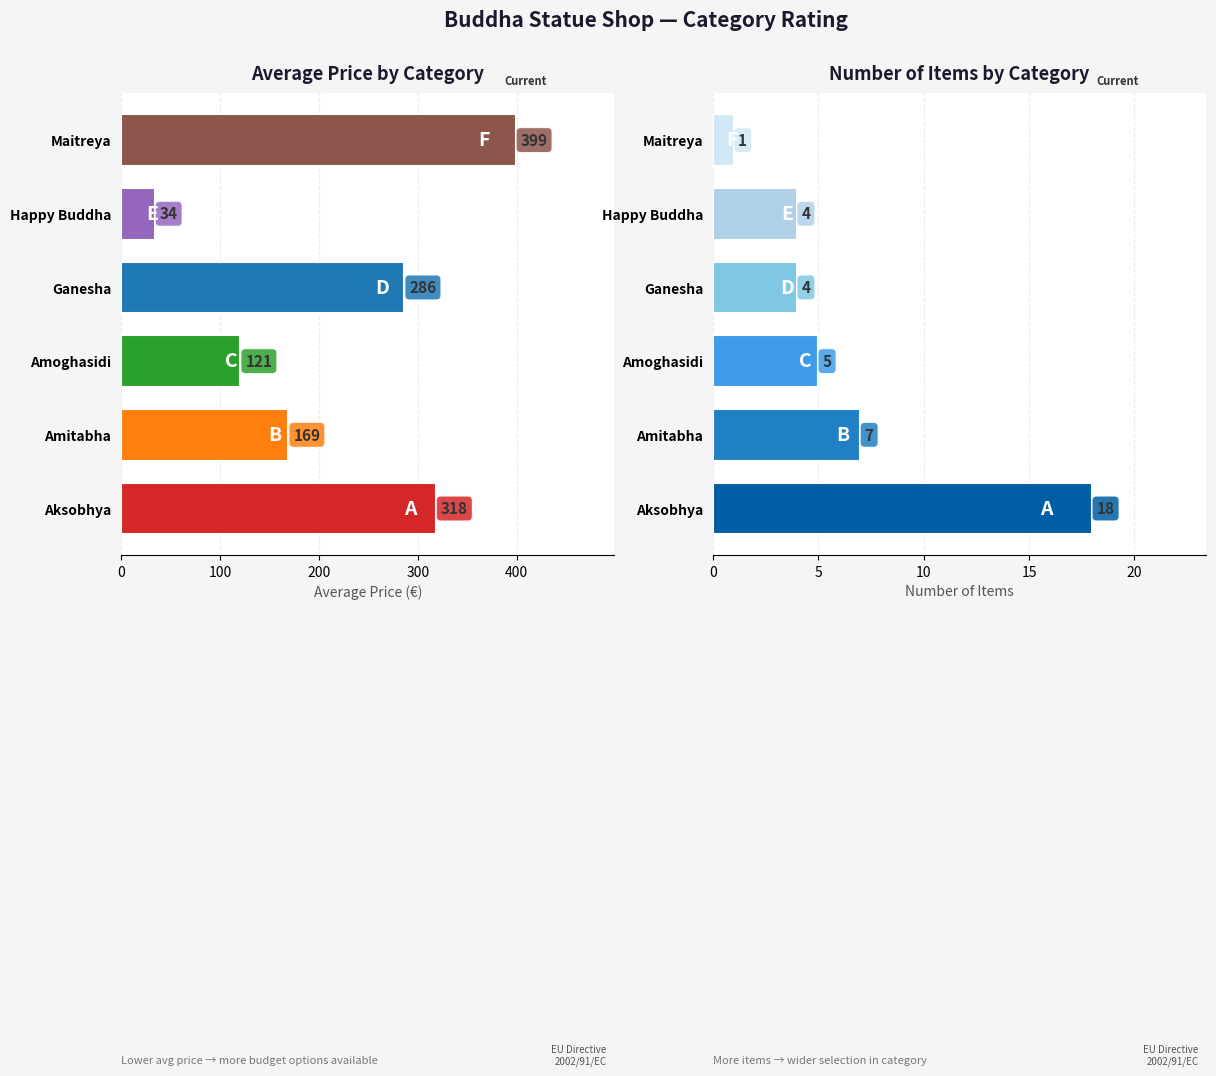

The value of Item Count at Aksobhya is 18.0. True or false?

True